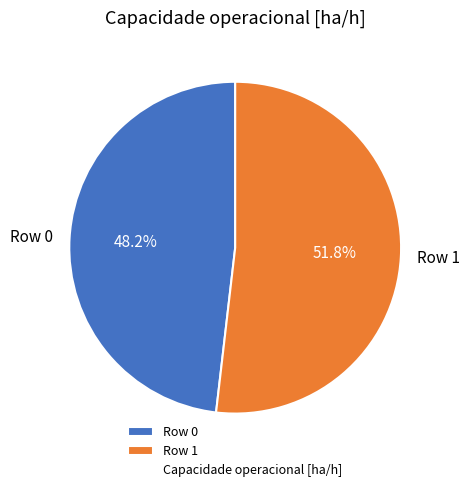

To the nearest percent, what portion does Row 1 represent?

52%